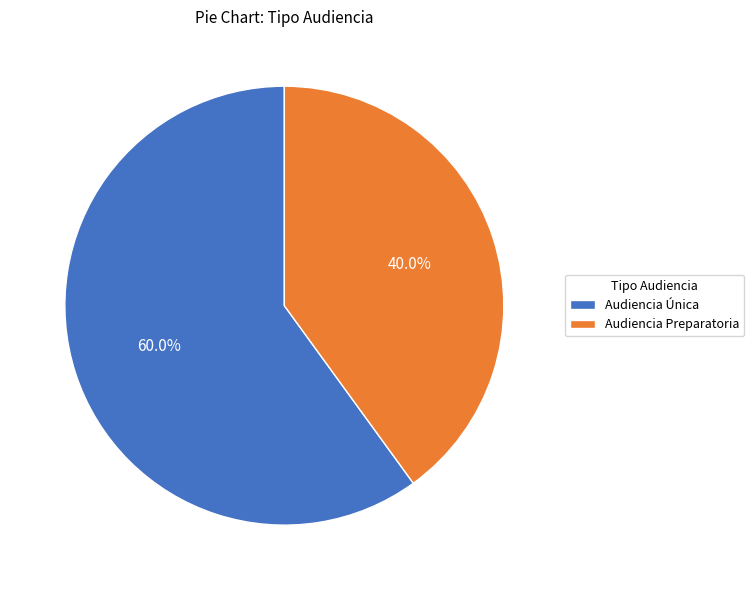

Rank the categories by value from highest to lowest.

Audiencia Única, Audiencia Preparatoria